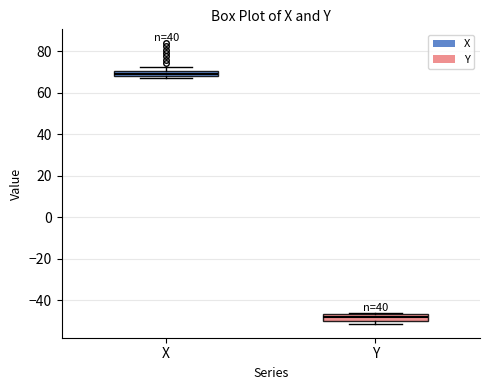

Which box's median line is the highest?

X